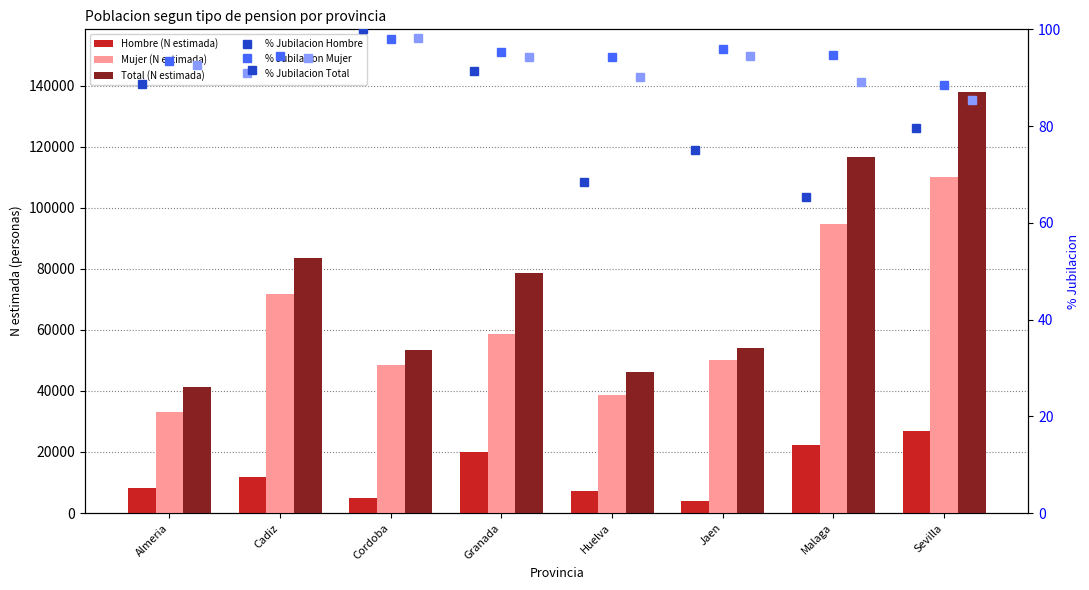

What is the value of the % Jubilacion Total bar at the 3rd from the left?

98.1